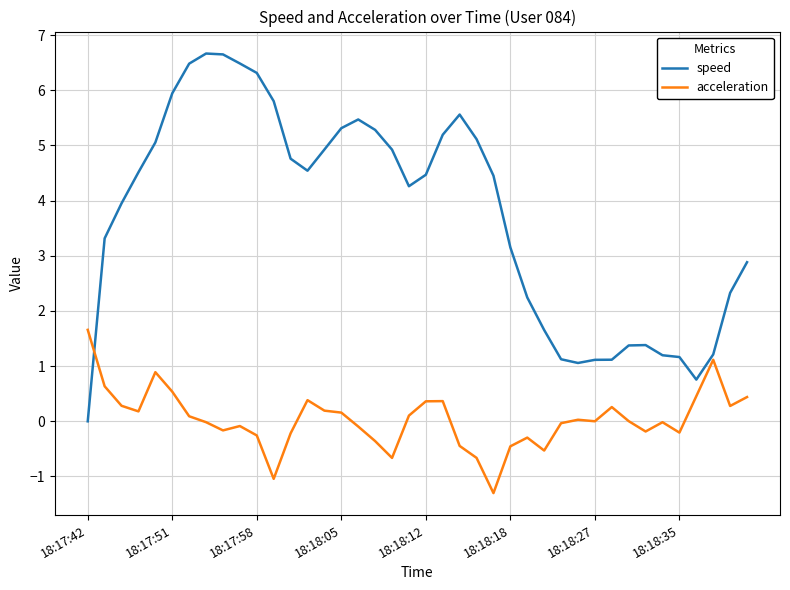

What is the sum of all acceleration values?

1.4